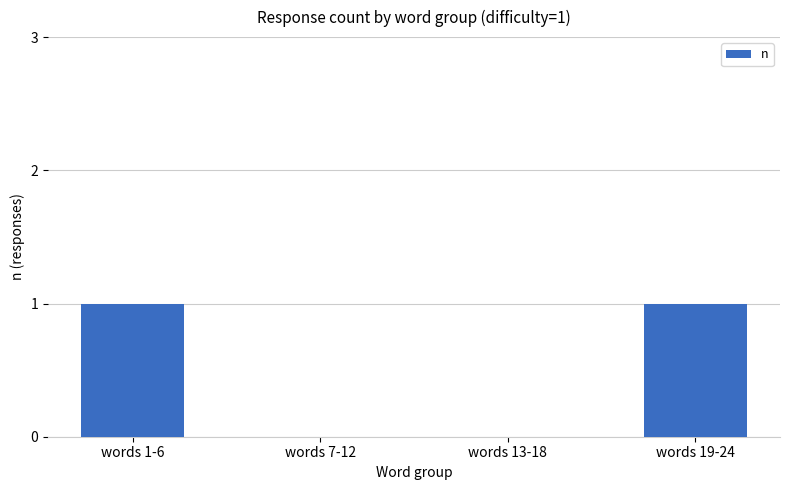

Approximately how many times larger is the value at words 1-6 compared to words 19-24?

1.0